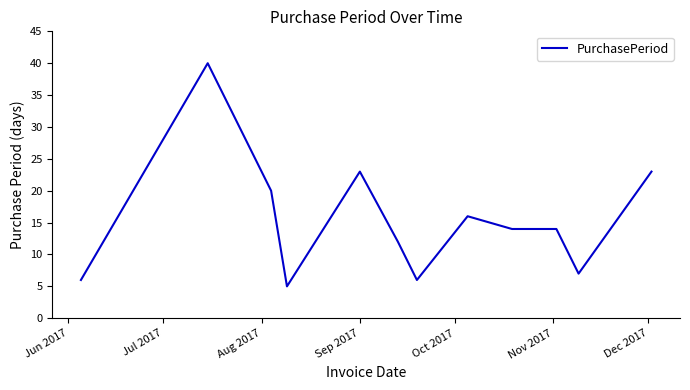

Is this an area chart (filled region under the line)?

No